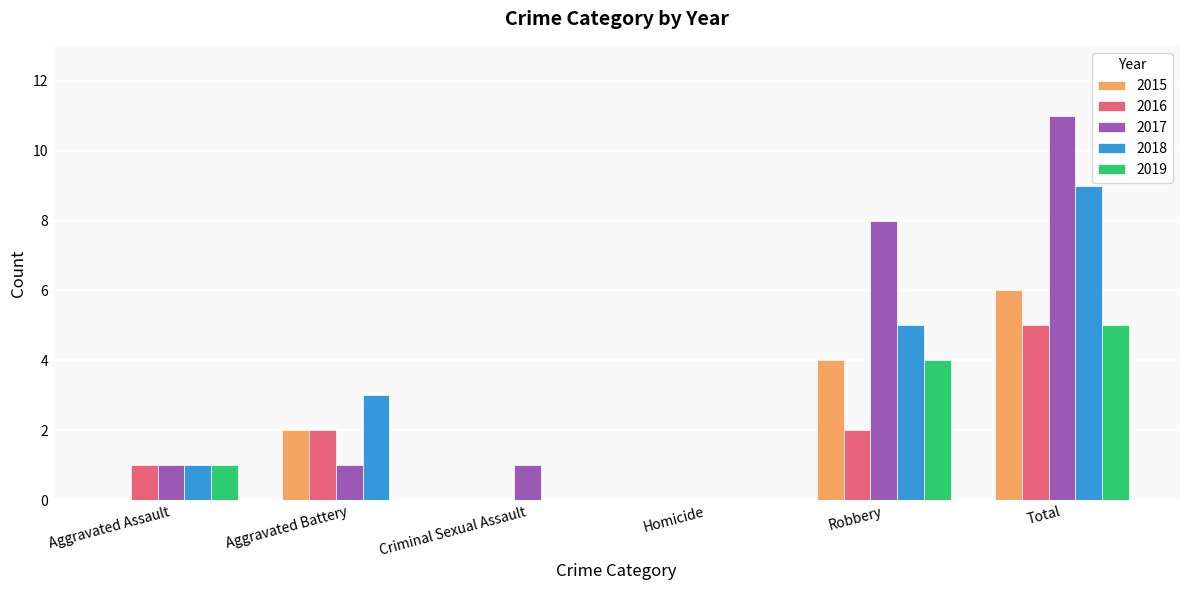

How many groups of bars are there?

6